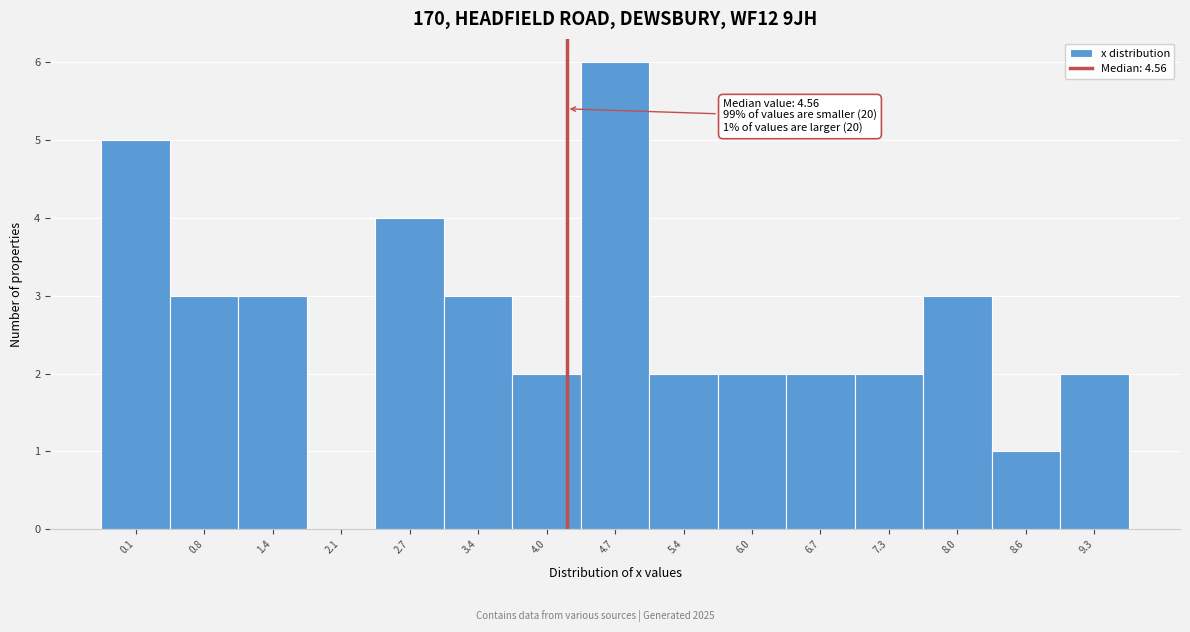

Reading left to right, transcribe all the data shown in this chart.

0.1=5	0.8=3	1.4=3	2.1=0	2.7=4	3.4=3	4.0=2	4.7=6	5.4=2	6.0=2	6.7=2	7.3=2	8.0=3	8.6=1	9.3=2